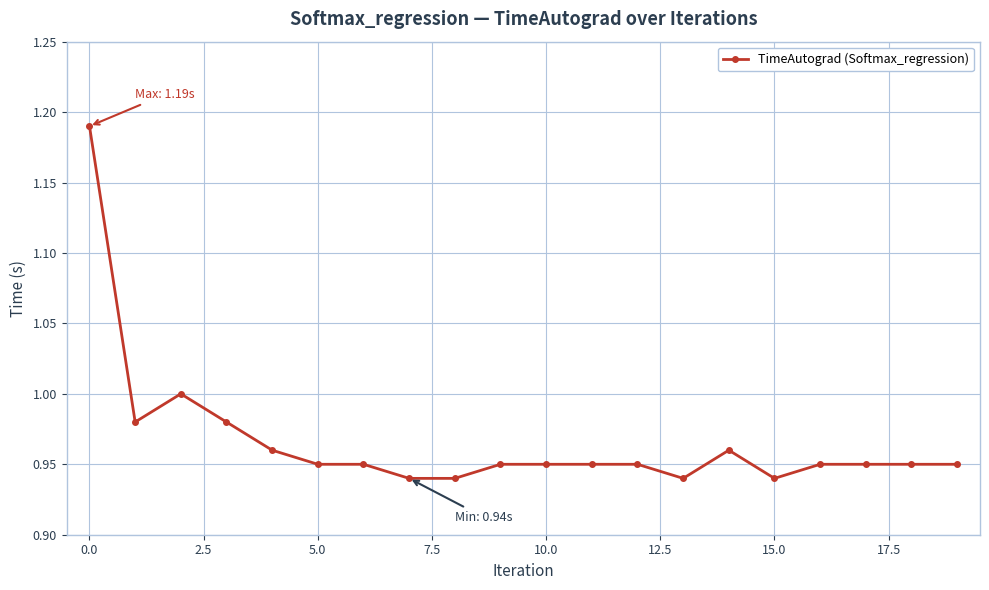

What is the sum of all values?

19.3